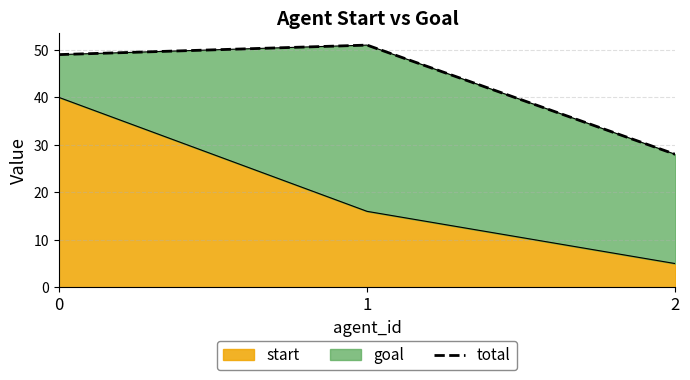

The value of start at 1 is 9. True or false?

False